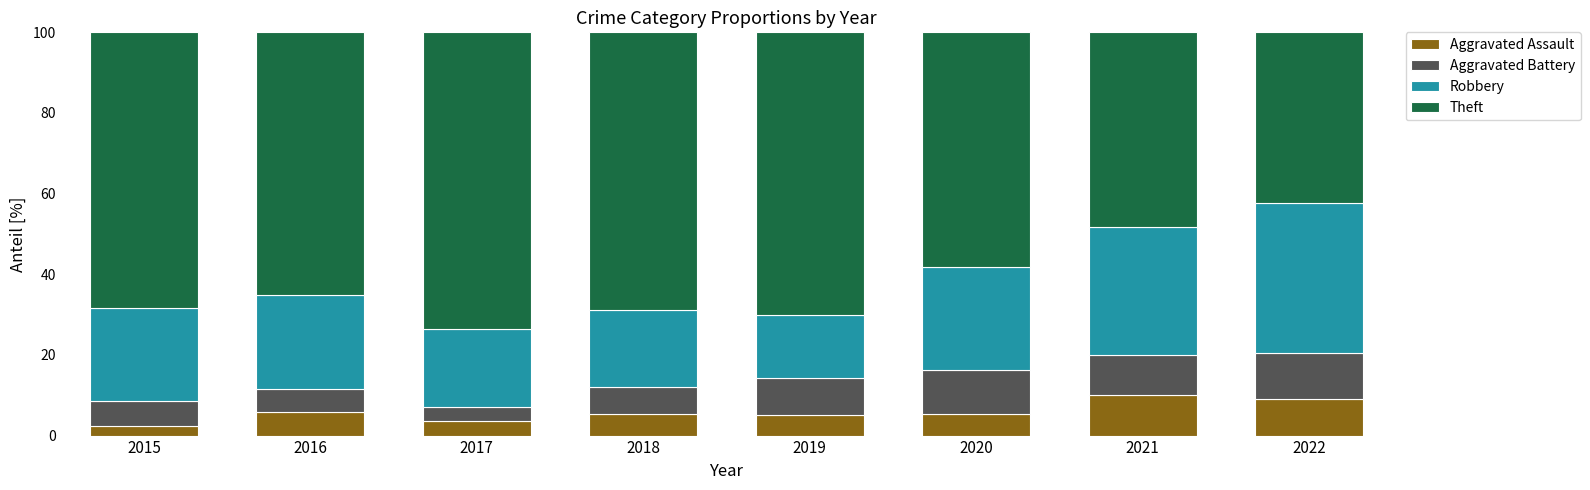

What is the value of the Aggravated Assault bar at the 1st from the left?

2.4